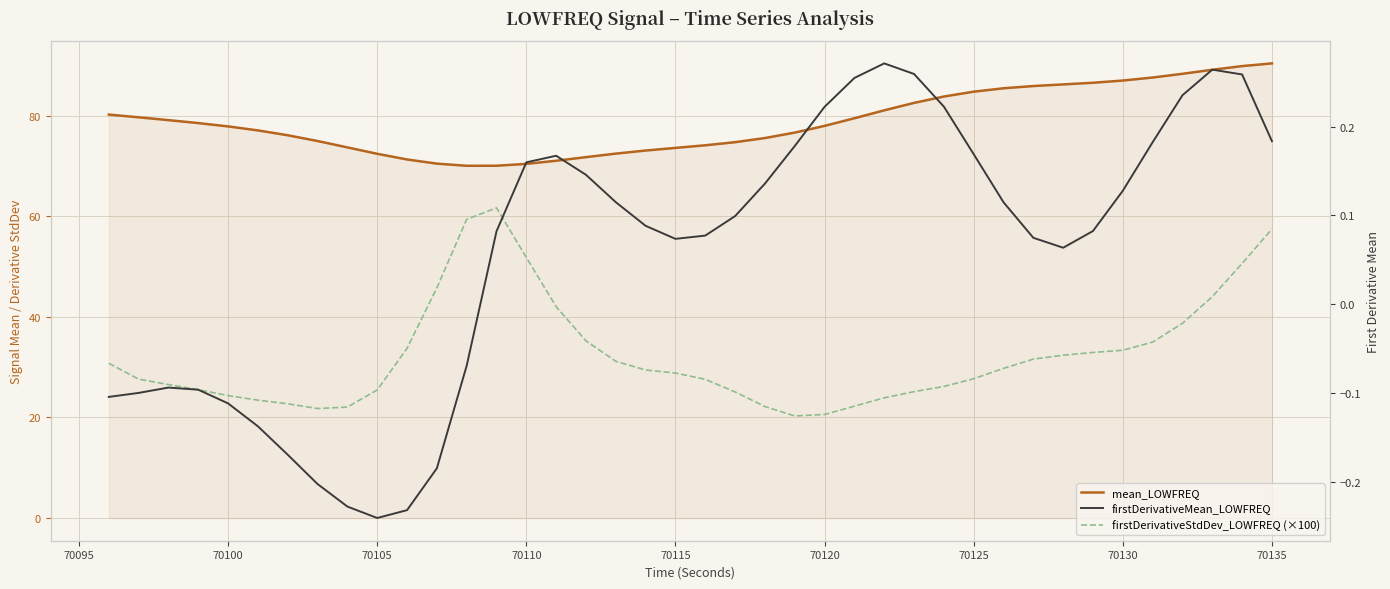

What are all the series names shown in the legend?

mean_LOWFREQ, firstDerivativeStdDev_LOWFREQ (×100), firstDerivativeMean_LOWFREQ